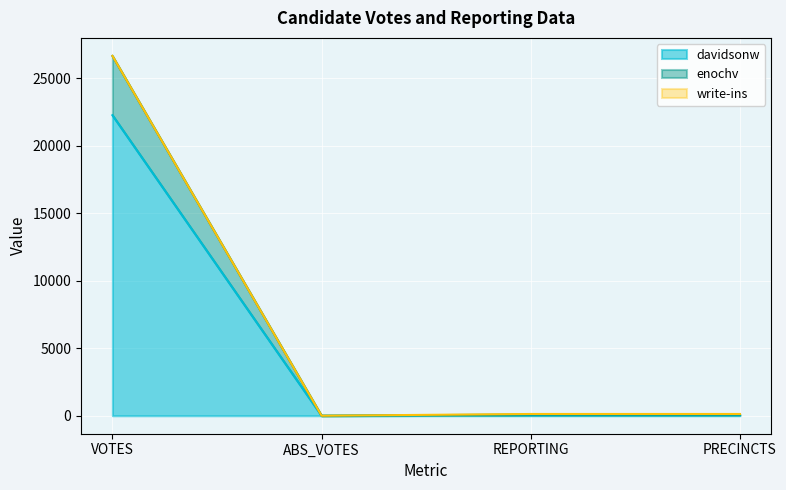

At how many categories does at least one series exceed 1969?

1